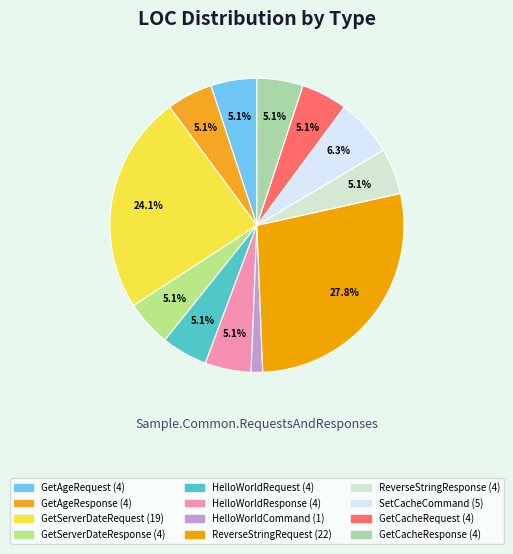

Is it true that HelloWorldCommand is 1% of the pie?

True